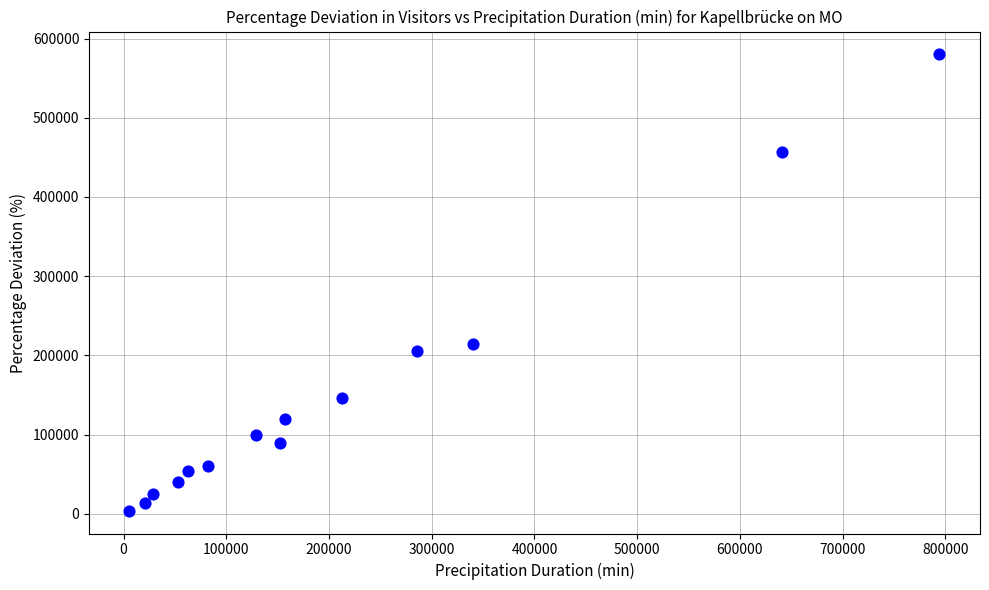

What is the range of Y values (max minus min)?

576000